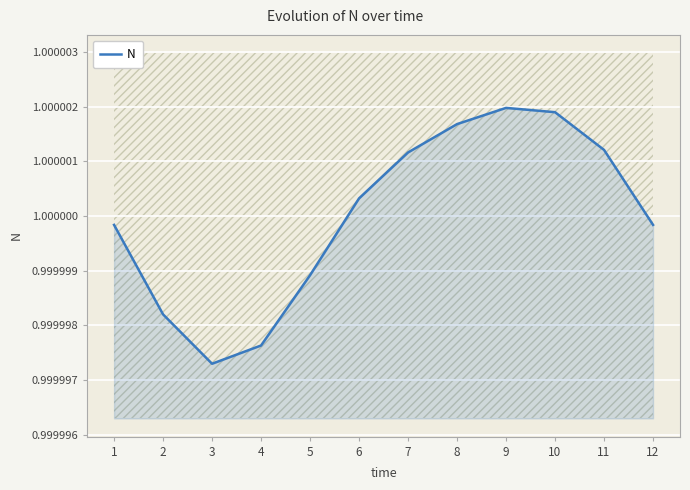

Does the chart display data point markers on the line(s)?

No